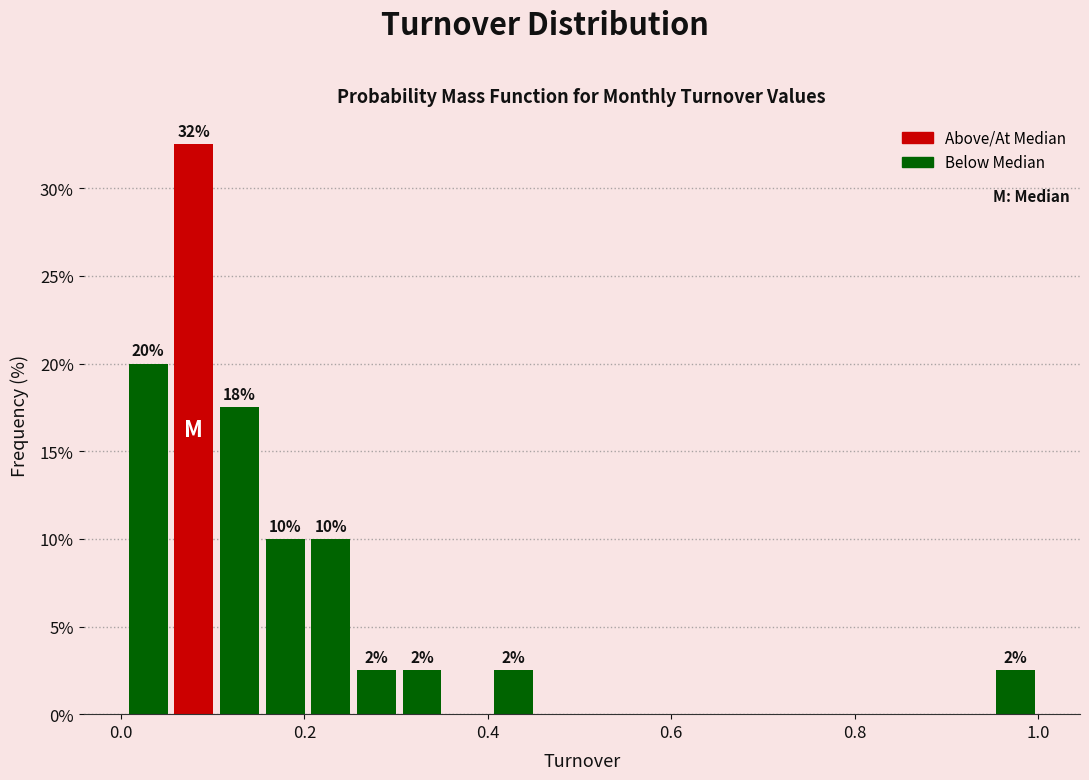

Around what value on the x-axis is the tallest bar? Give the approximate position of its centre, as read against the axis.

0.08